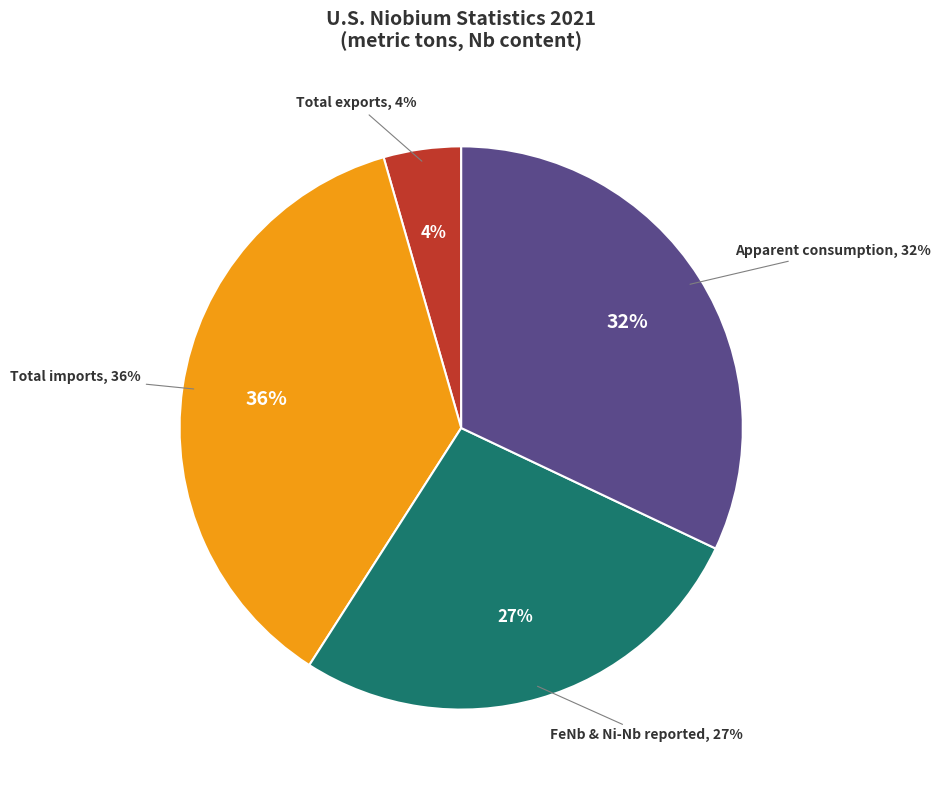

Which slice is the largest?

Total imports, Nb content